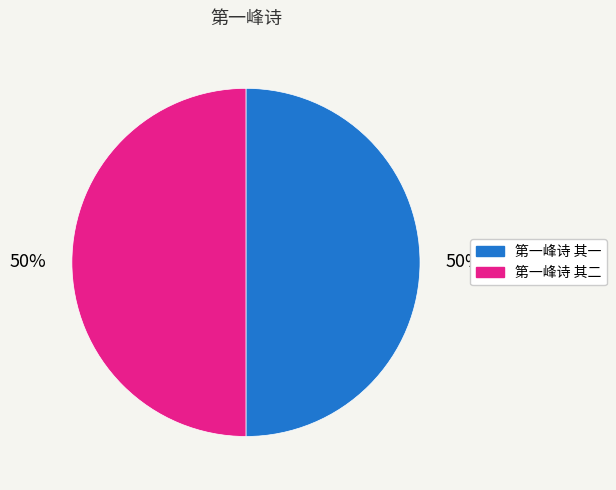

How many segments does this pie chart have?

2